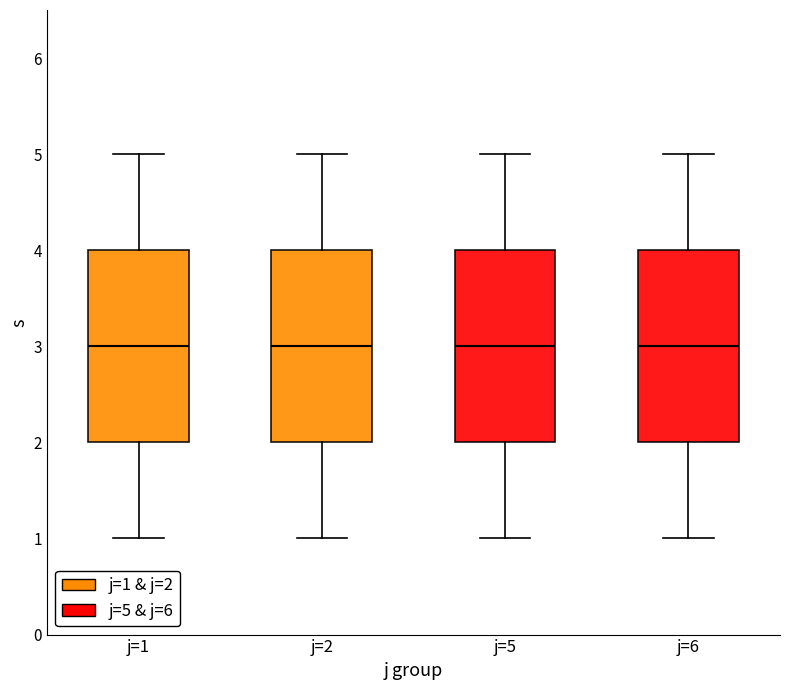

Reading left to right, transcribe this box plot: for each box, give where its median line is, the range the box spans, and where its two whiskers end, as read against the y-axis. The values are not printed on the chart, so give them approximately, as read against the axis.

j=1: median 3, box 2 to 4, whiskers 1 to 5
j=2: median 3, box 2 to 4, whiskers 1 to 5
j=5: median 3, box 2 to 4, whiskers 1 to 5
j=6: median 3, box 2 to 4, whiskers 1 to 5